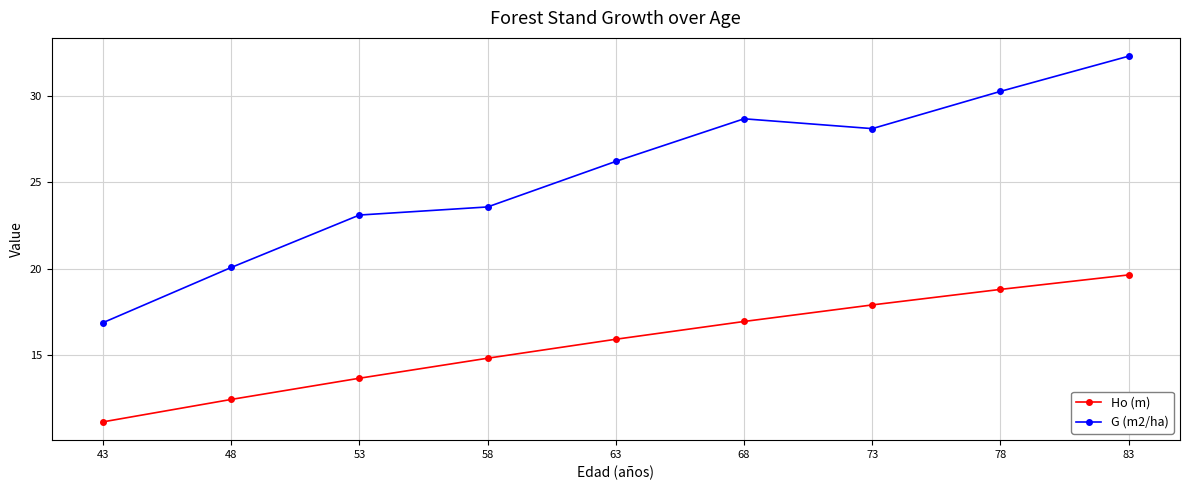

Is it true that Ho (m) equals 4.6 at 68?

False